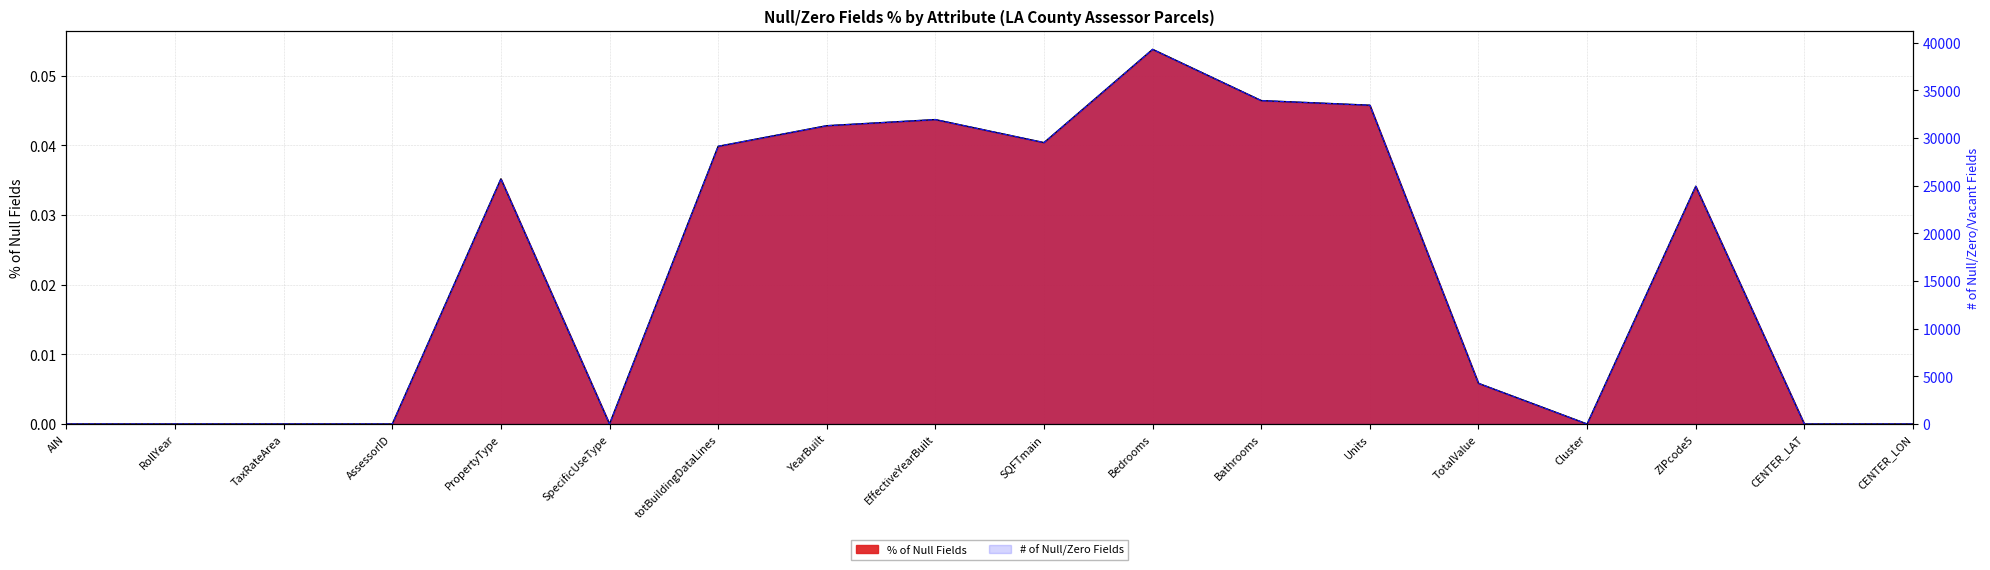

How many interior local peaks (higher than both neighbors) does the data have?

4